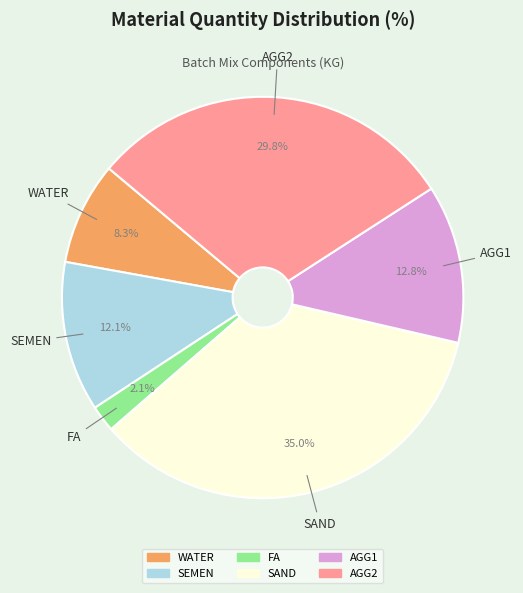

Which category has the smallest portion of the pie?

FA